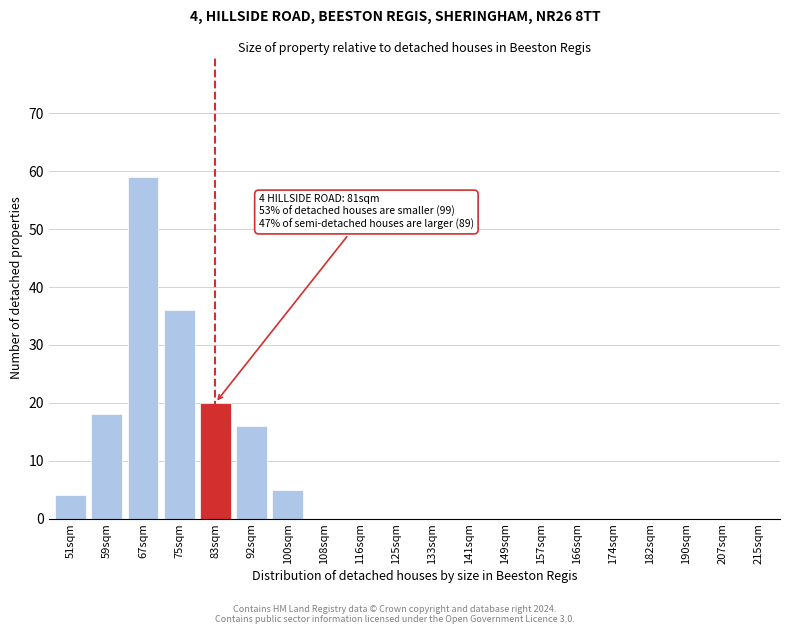

Reading right to left, transcribe all the data shown in this chart.

215sqm=0	207sqm=0	190sqm=0	182sqm=0	174sqm=0	166sqm=0	157sqm=0	149sqm=0	141sqm=0	133sqm=0	125sqm=0	116sqm=0	108sqm=0	100sqm=5	92sqm=16	83sqm=20	75sqm=36	67sqm=59	59sqm=18	51sqm=4